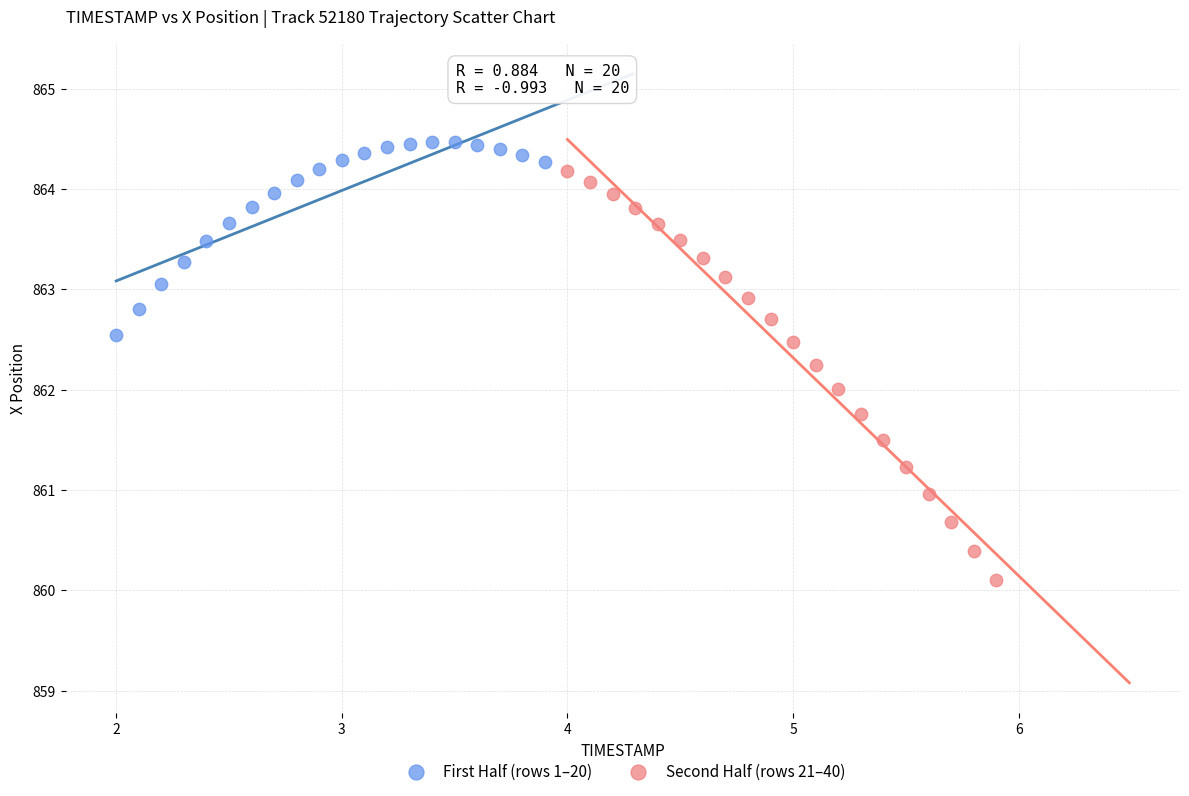

Which series reaches the minimum Y coordinate?

Second Half (rows 21–40)